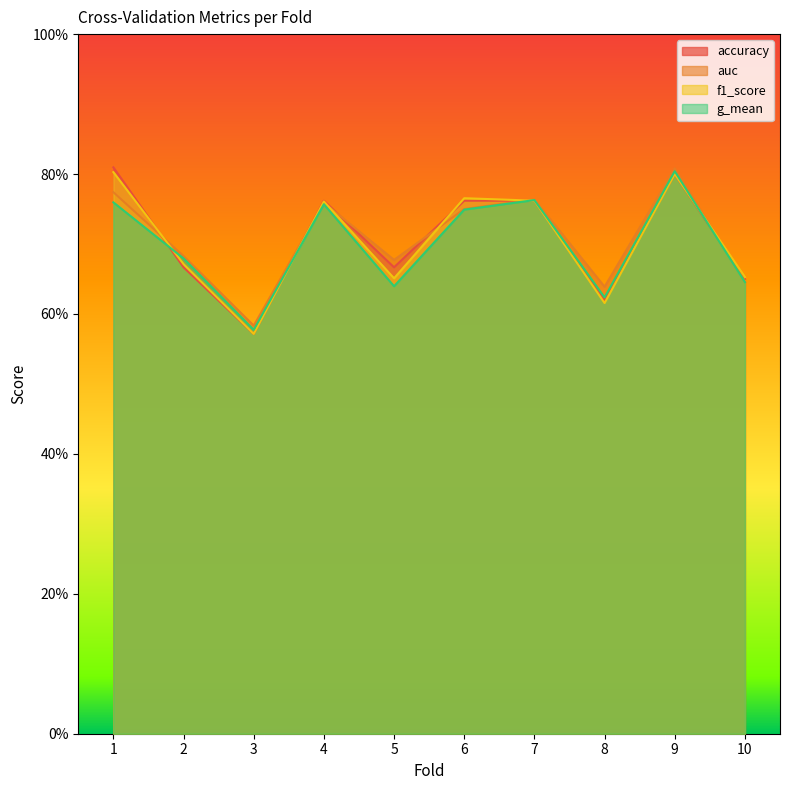

What is the value of the f1_score point at the 4th from the left?

0.8